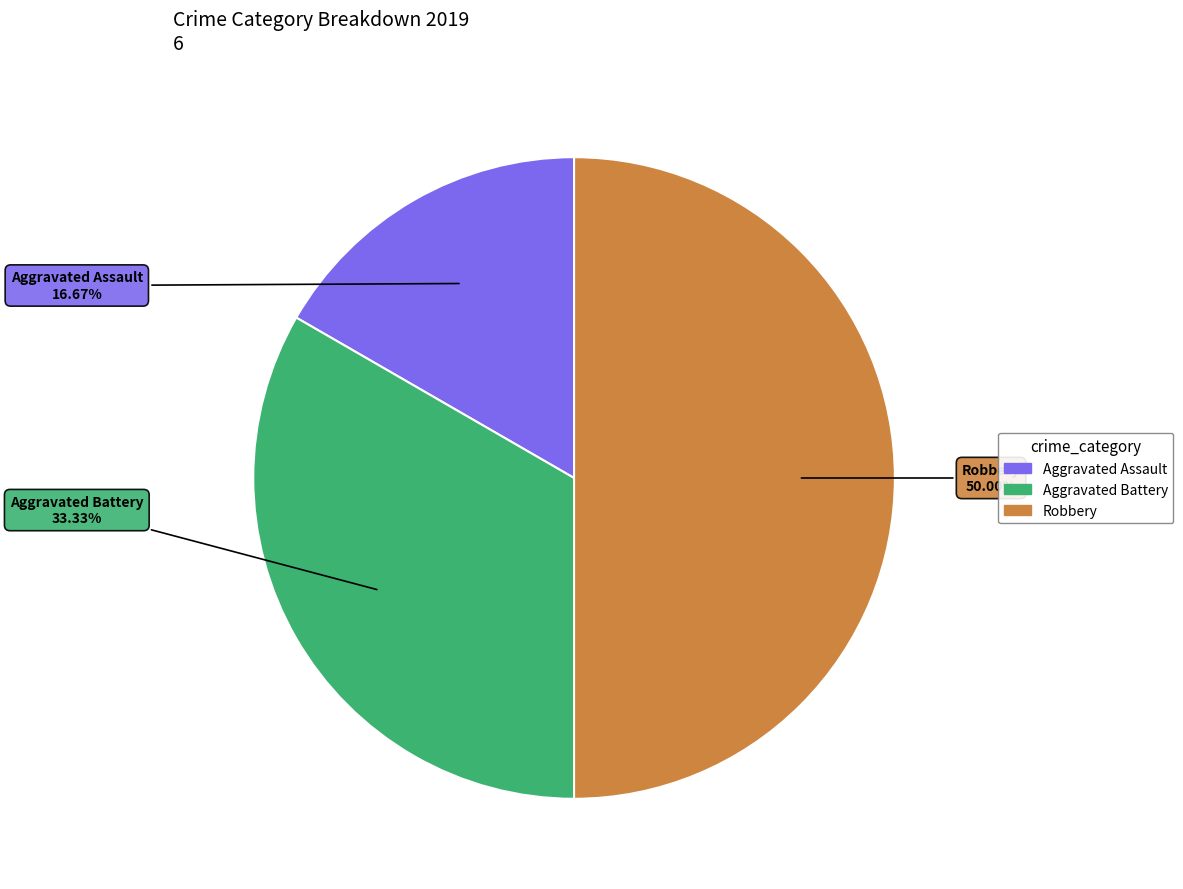

Which has a higher value, Aggravated Assault or Aggravated Battery?

Aggravated Battery